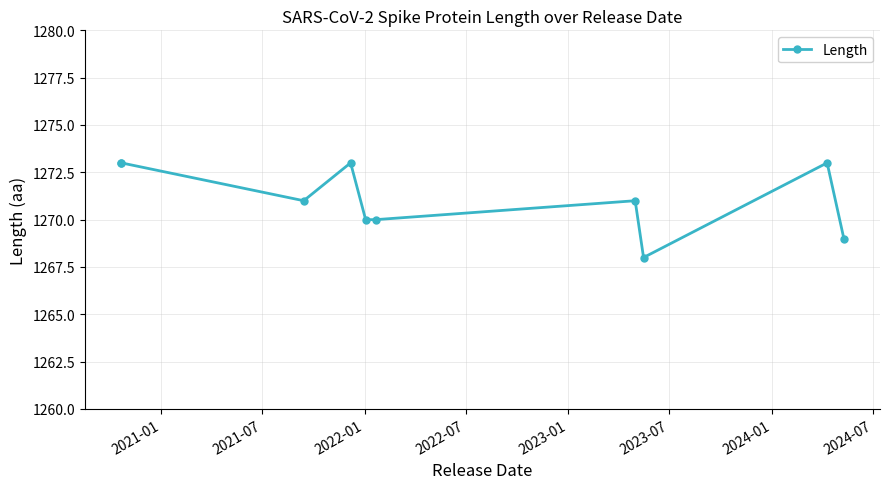

What is the sum of all values?

12711